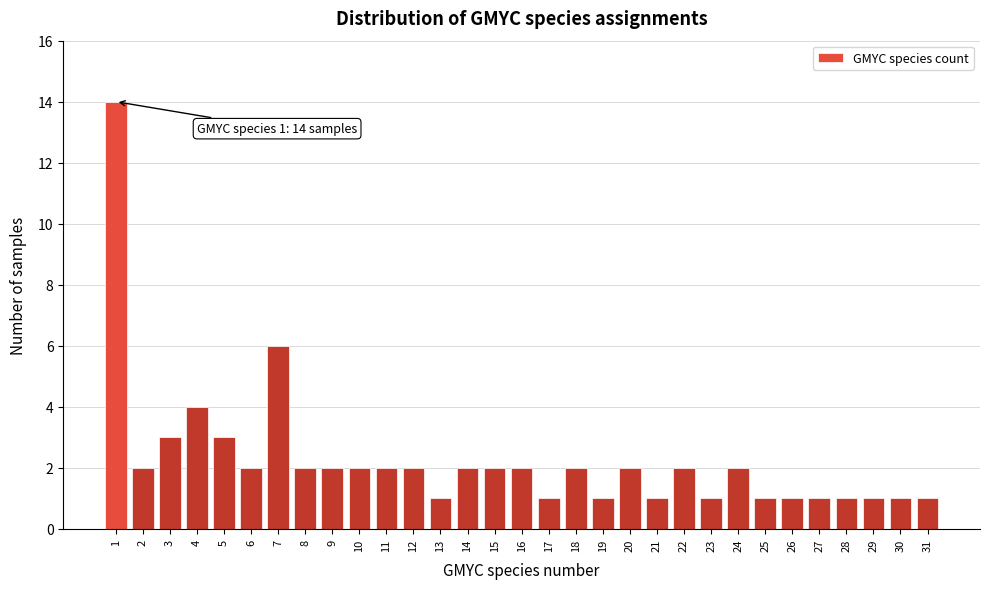

What is the value of the 10th bar from the left?

2